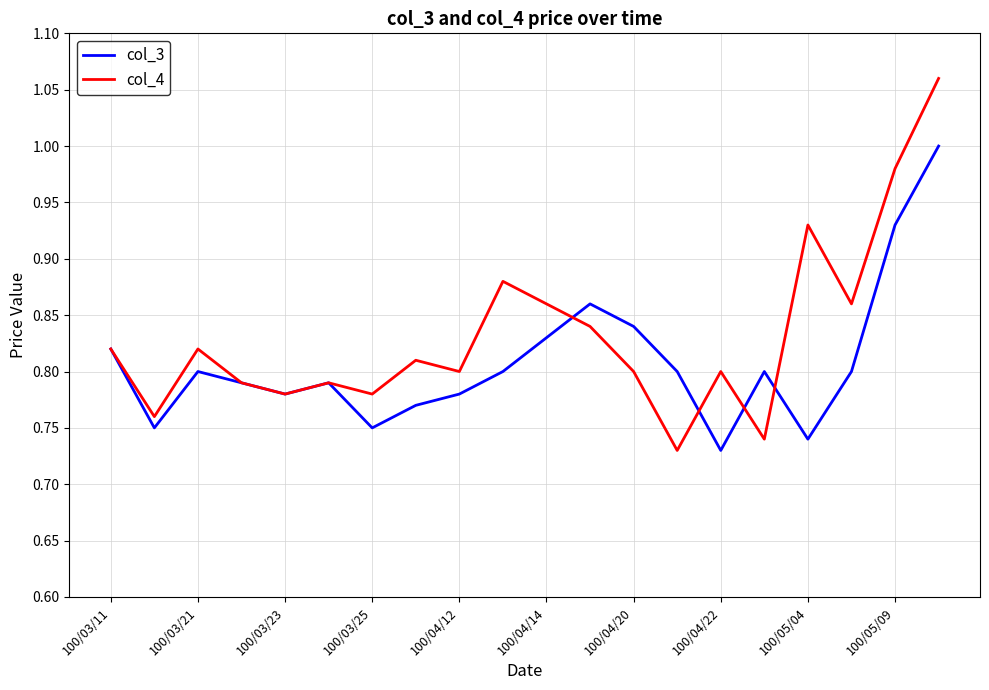

Which series has the largest total across all categories?

col_4